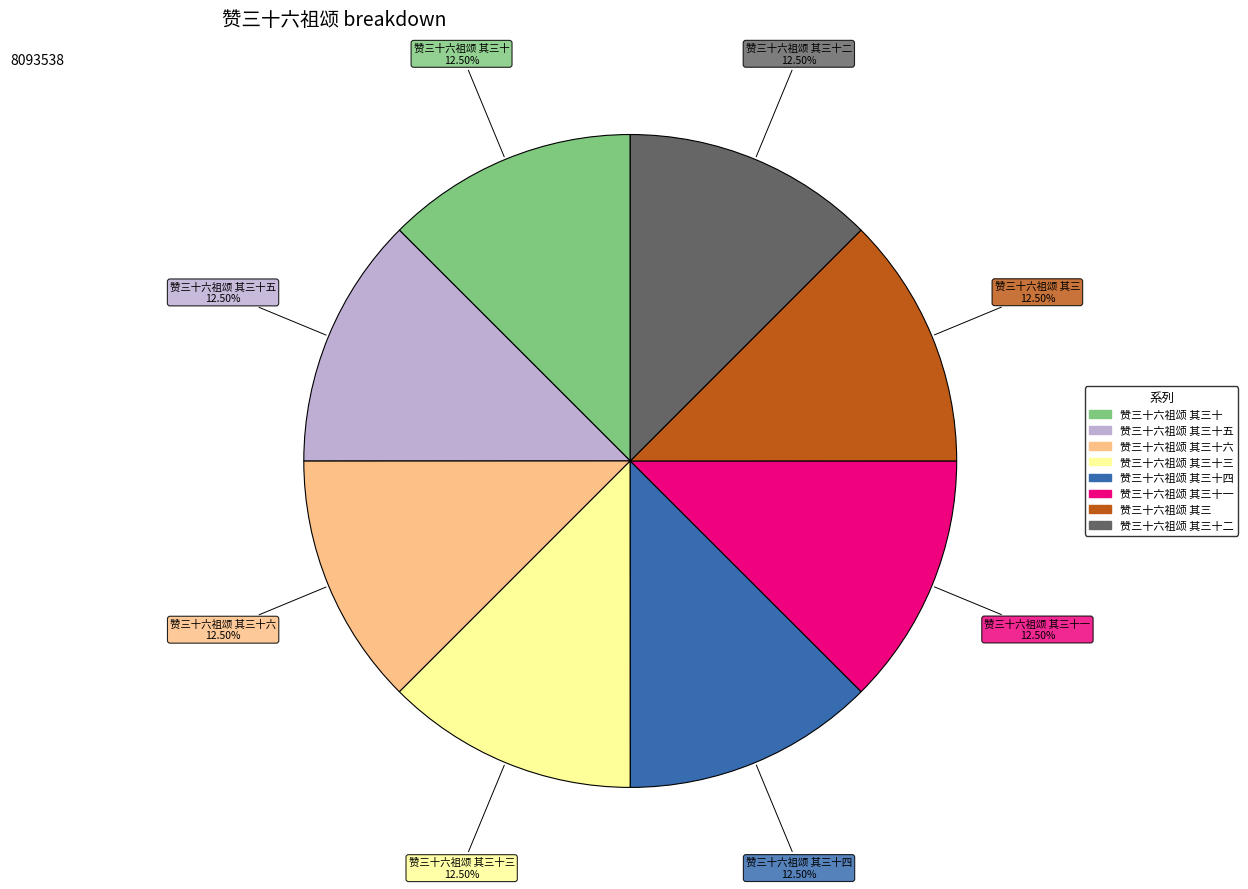

To the nearest percent, what is the combined percentage of 赞三十六祖颂 其三十四 and 赞三十六祖颂 其三十六?

25%